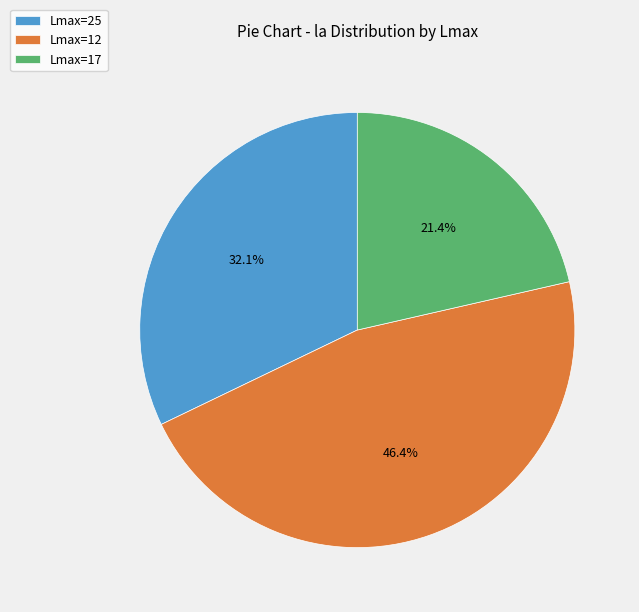

Rank the categories by value from highest to lowest.

Lmax=12, Lmax=25, Lmax=17